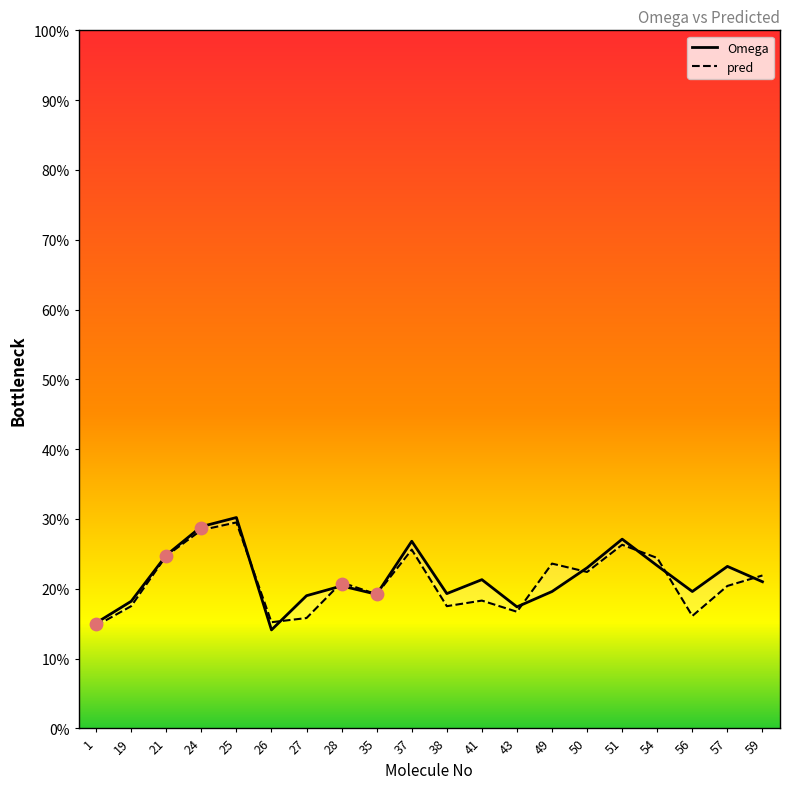

At which category is the sum across all series the highest?

25